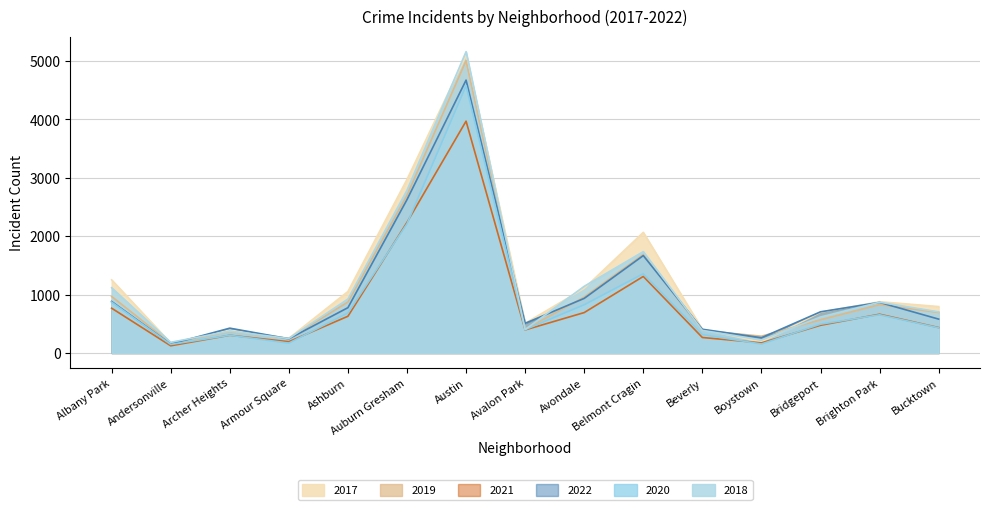

Rank the series by their maximum value, from lowest to highest.

2021, 2020, 2022, 2019, 2017, 2018